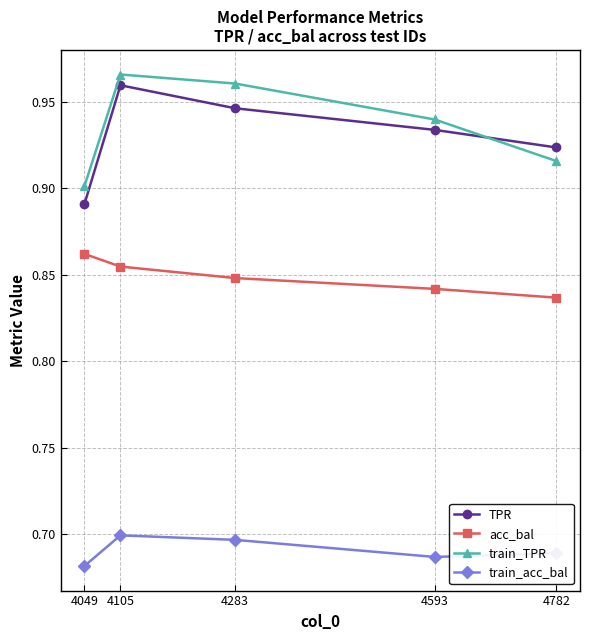

What is the spread (max minus min) of values at 4105?

0.3